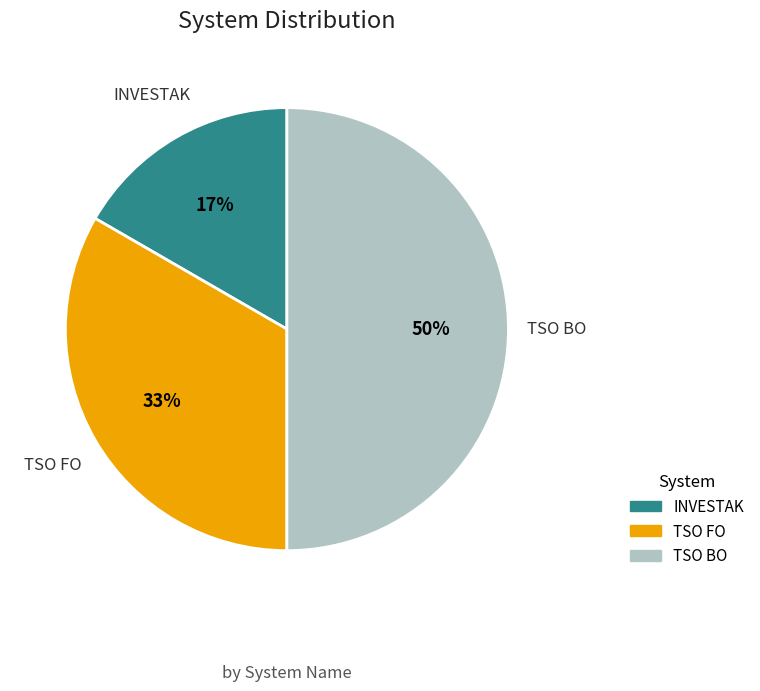

The TSO BO slice represents 39% of the pie. True or false?

False